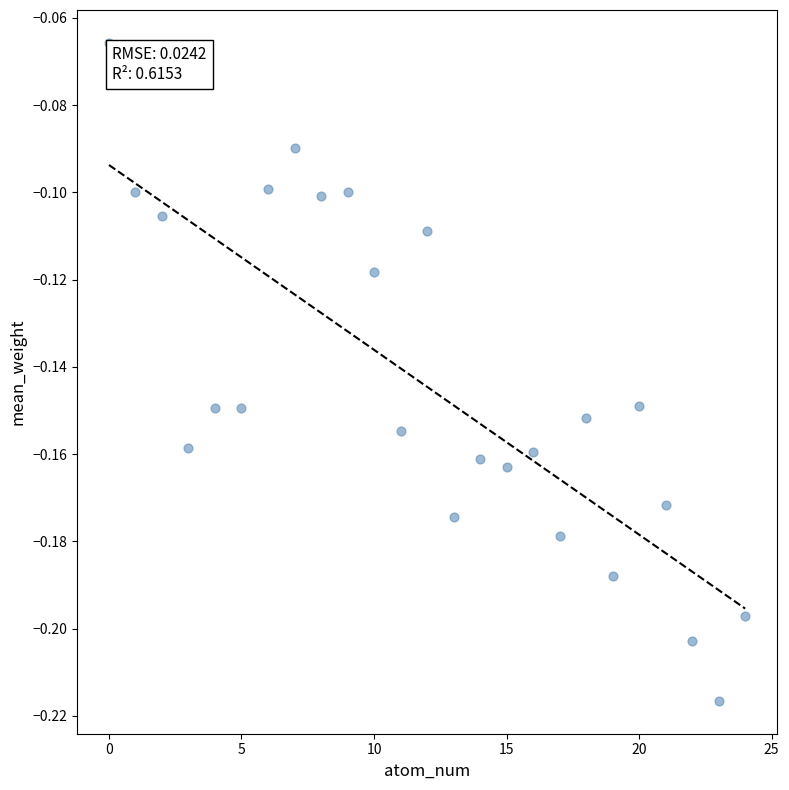

Count the number of points in this scatter plot.

25